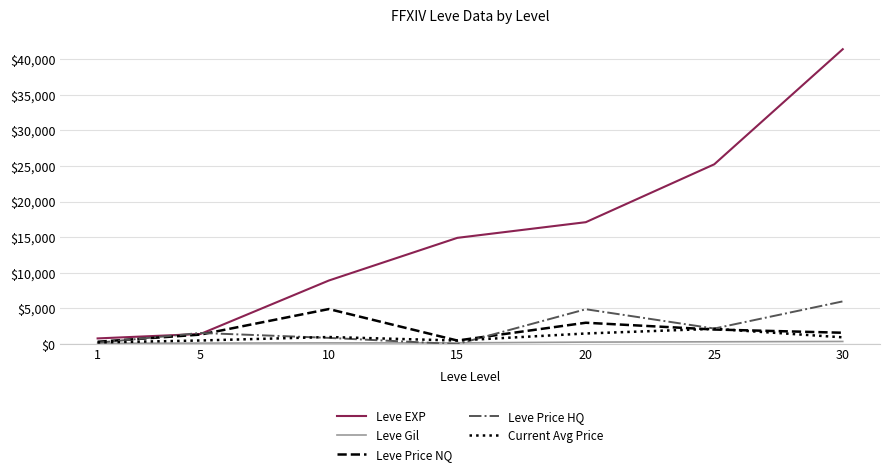

What is the maximum value for Leve EXP?

41410.0